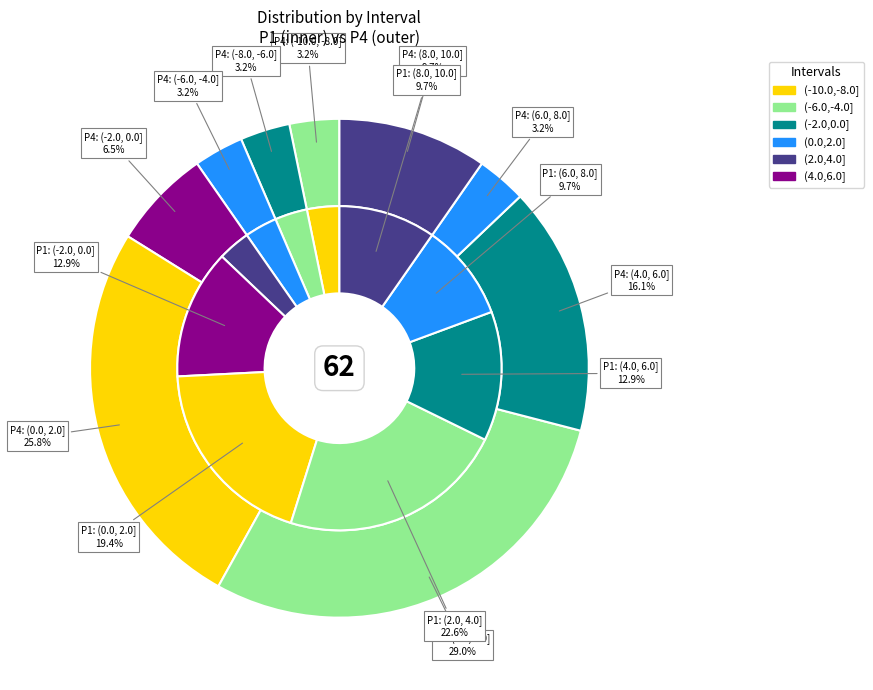

Does 10 represent more than half of the total?

No